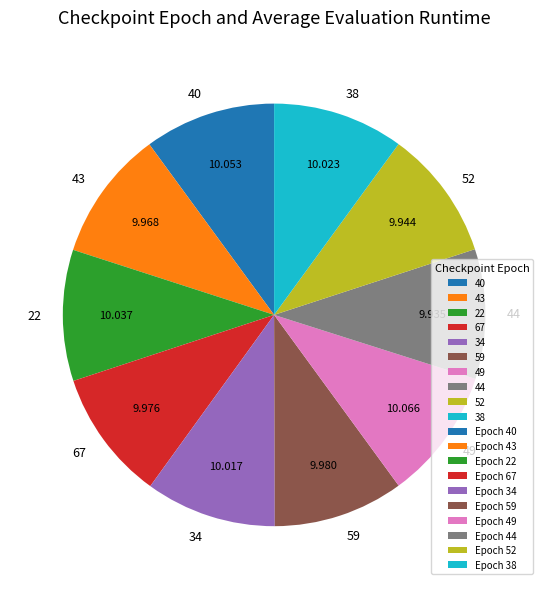

Does any single category account for the majority?

No